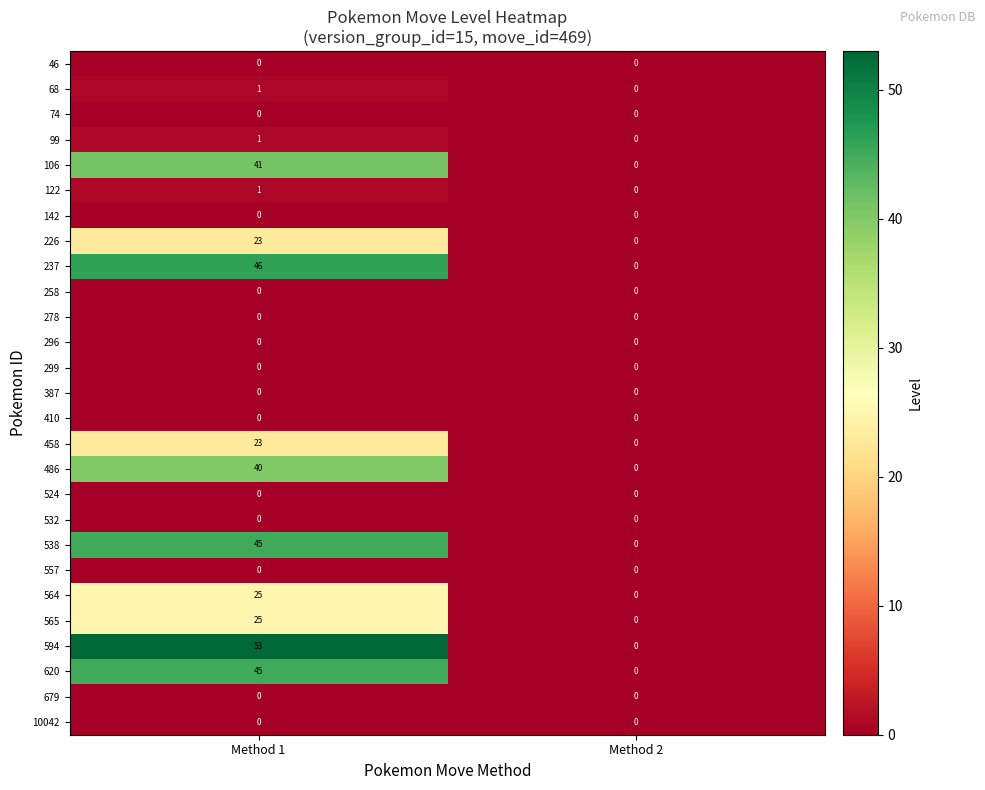

What is the maximum value shown in the chart?

53